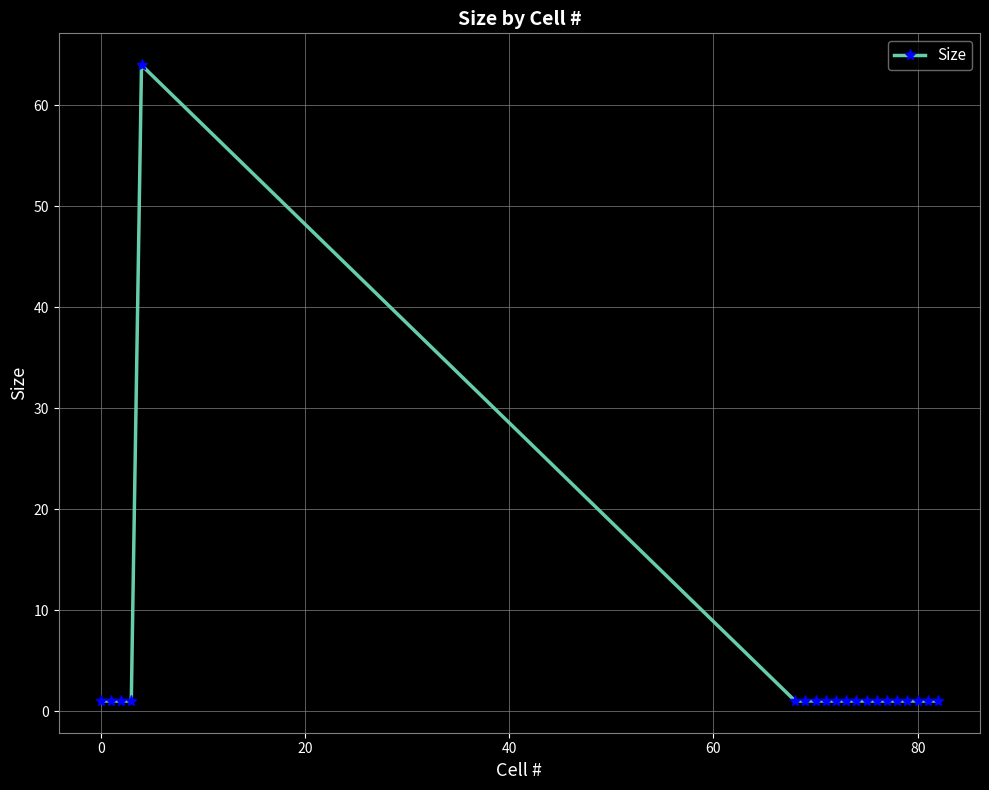

Reading left to right, extract all data points from this chart.

1	1	1	1	64	1	1	1	1	1	1	1	1	1	1	1	1	1	1	1